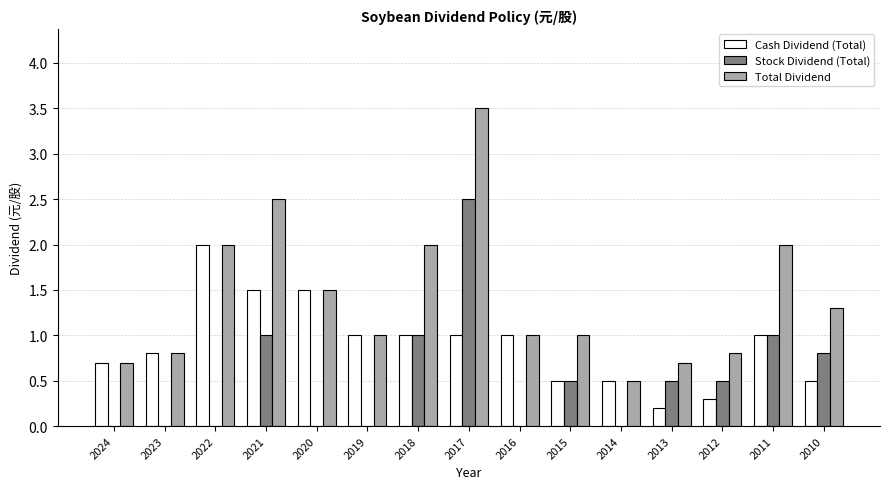

What is the spread (max minus min) of values at 2021?

1.5